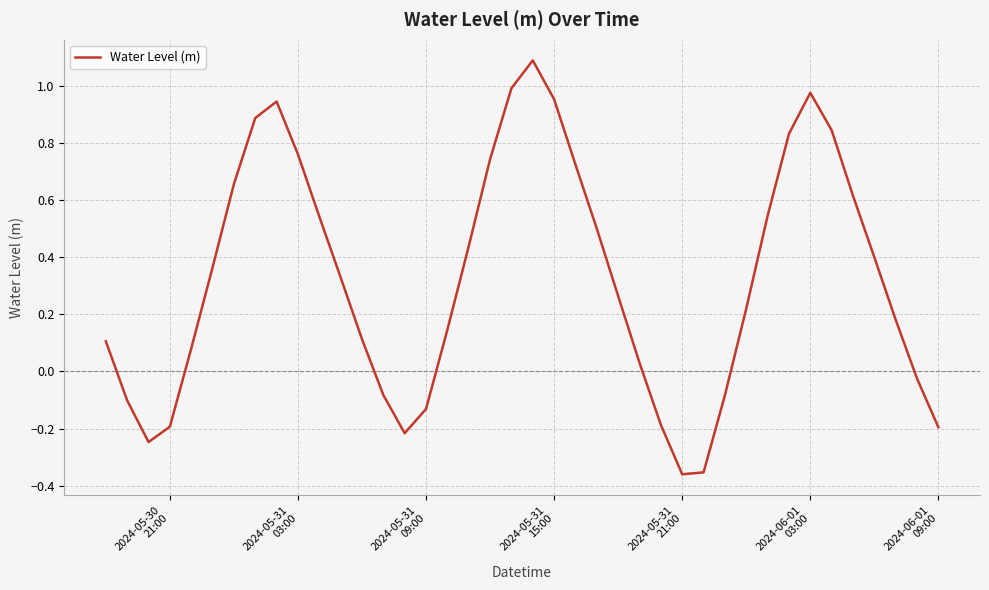

What is the maximum value shown in the chart?

1.1